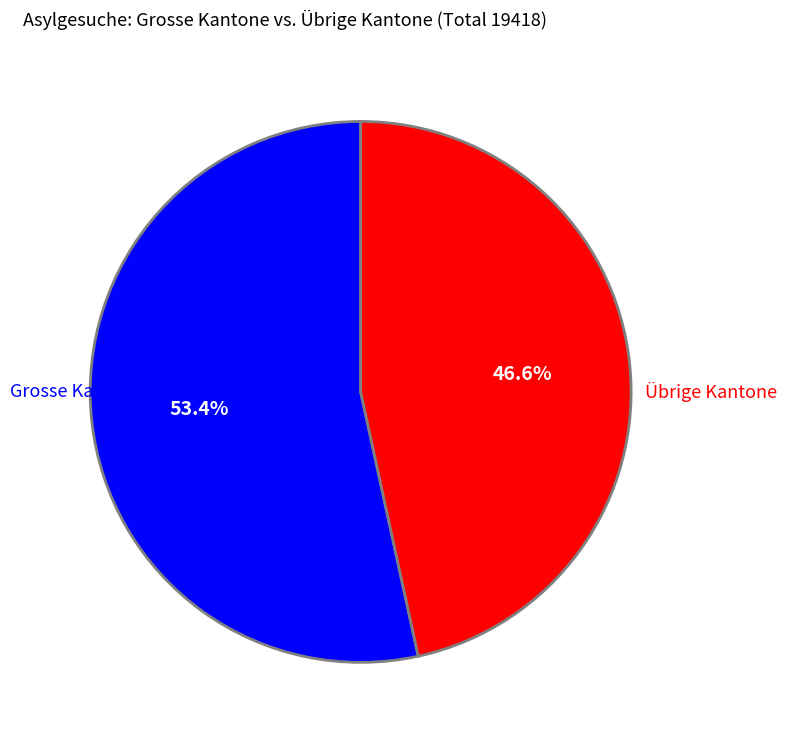

Does any single category account for the majority?

Yes